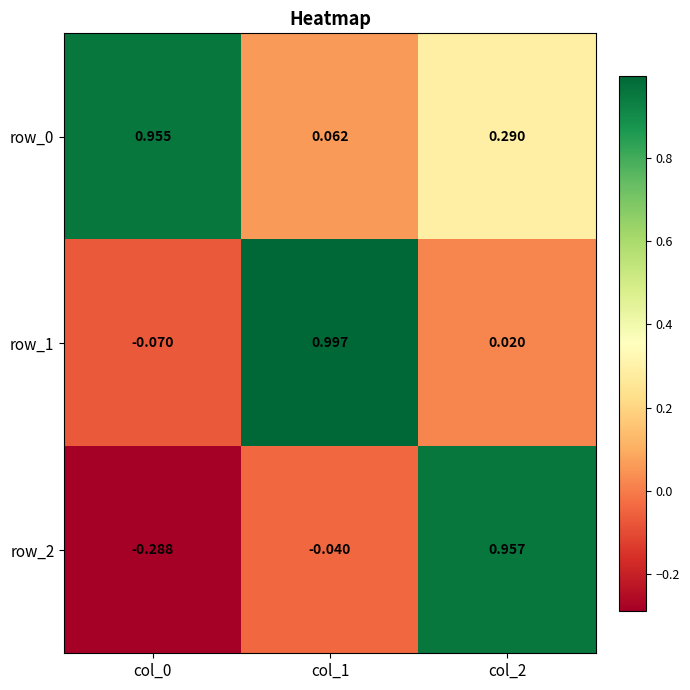

True or false: row_2 has a value of 1.0 at col_2.

True